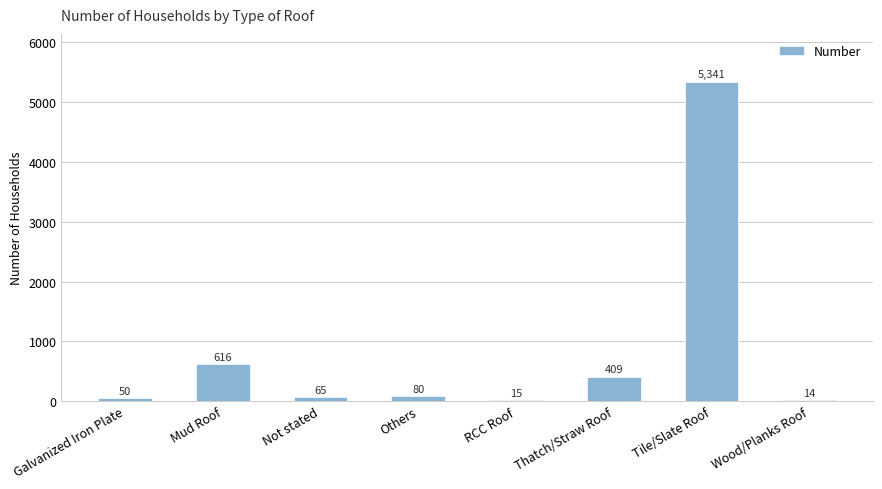

What is the greatest value displayed?

5341